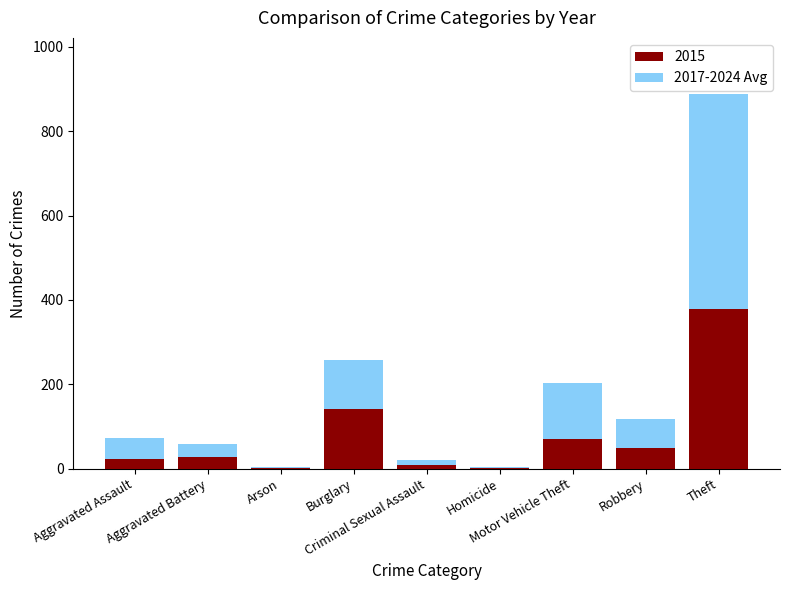

What is the highest value of the 2015 series?

379.0